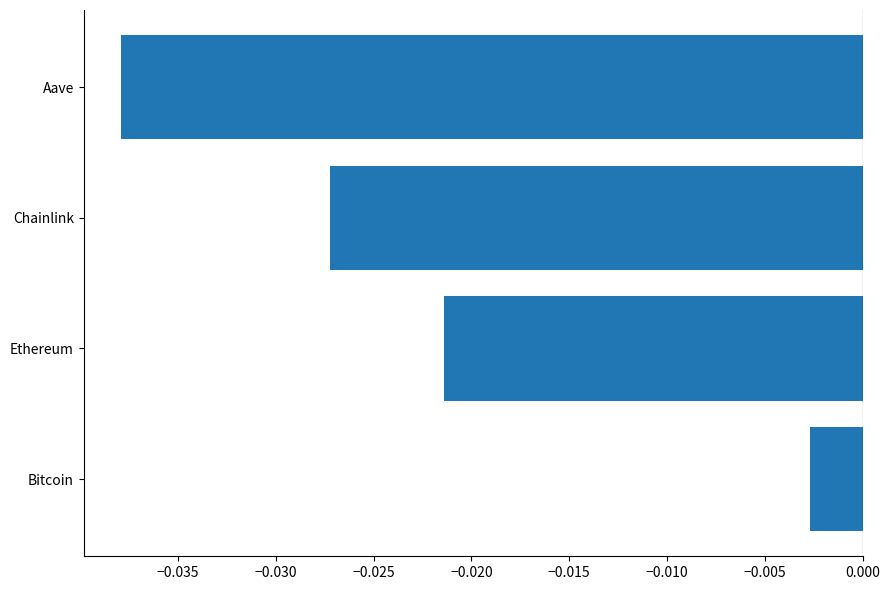

Rank the categories by value from highest to lowest.

Bitcoin, Ethereum, Chainlink, Aave